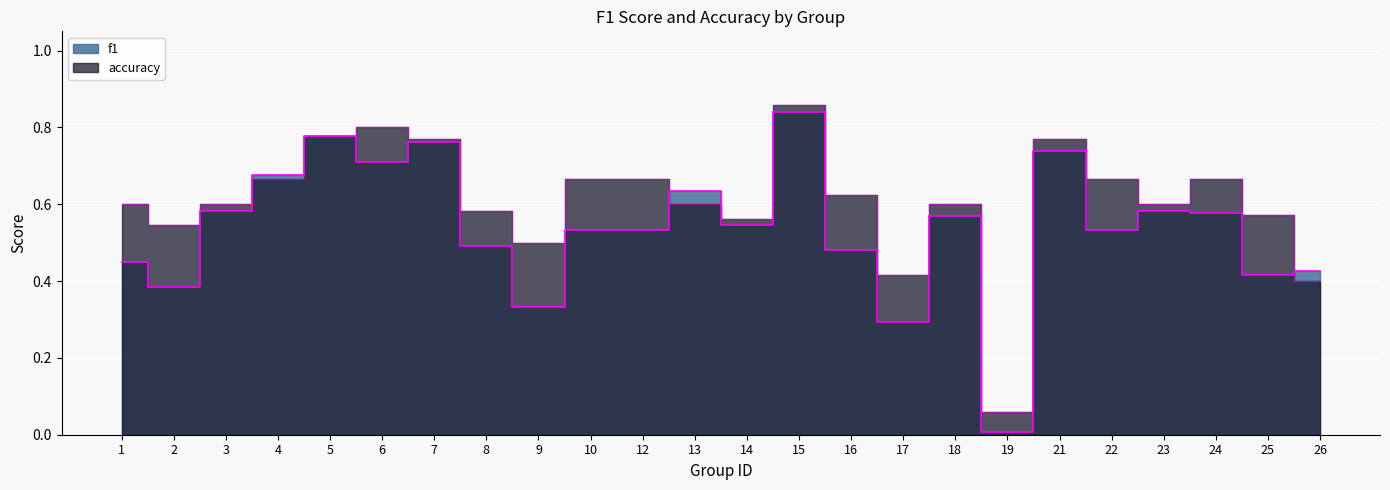

What is the total value across all series at 26?

0.8